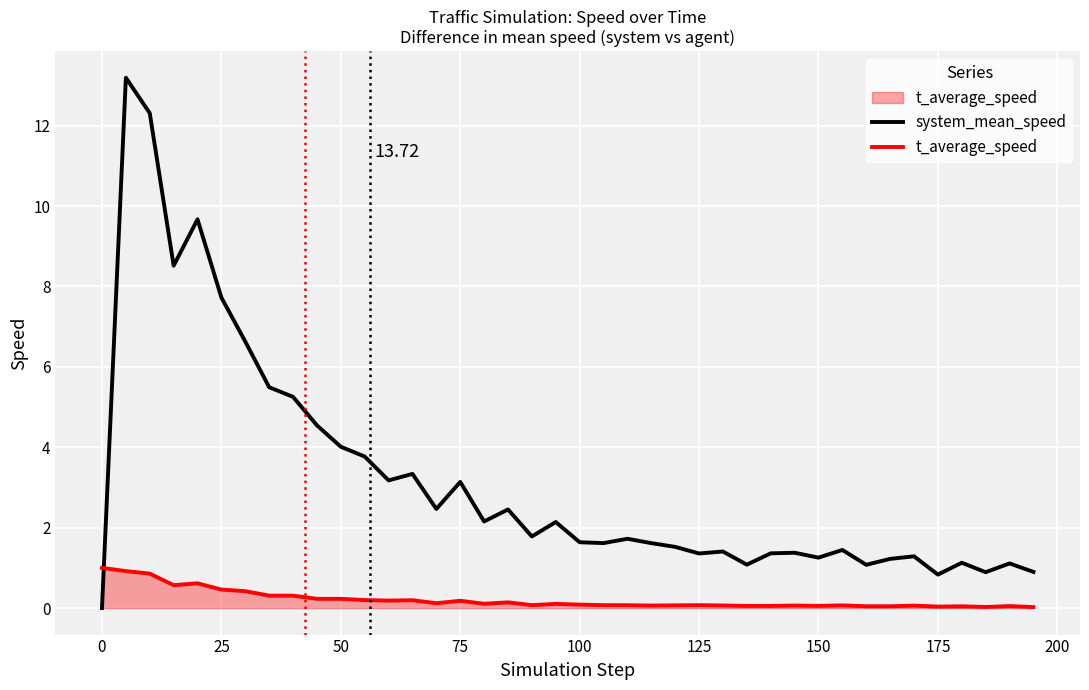

Which series has the widest spread of values?

system_mean_speed